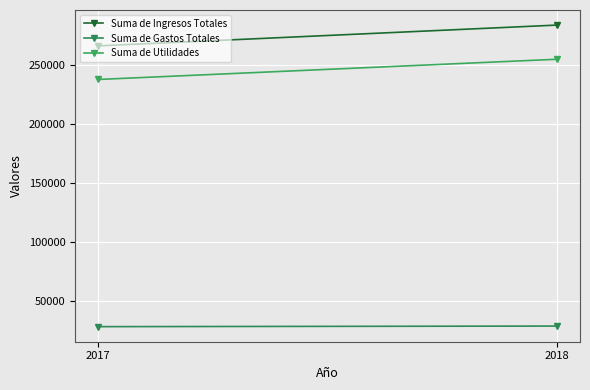

What is the spread (max minus min) of values at 2017?

238050